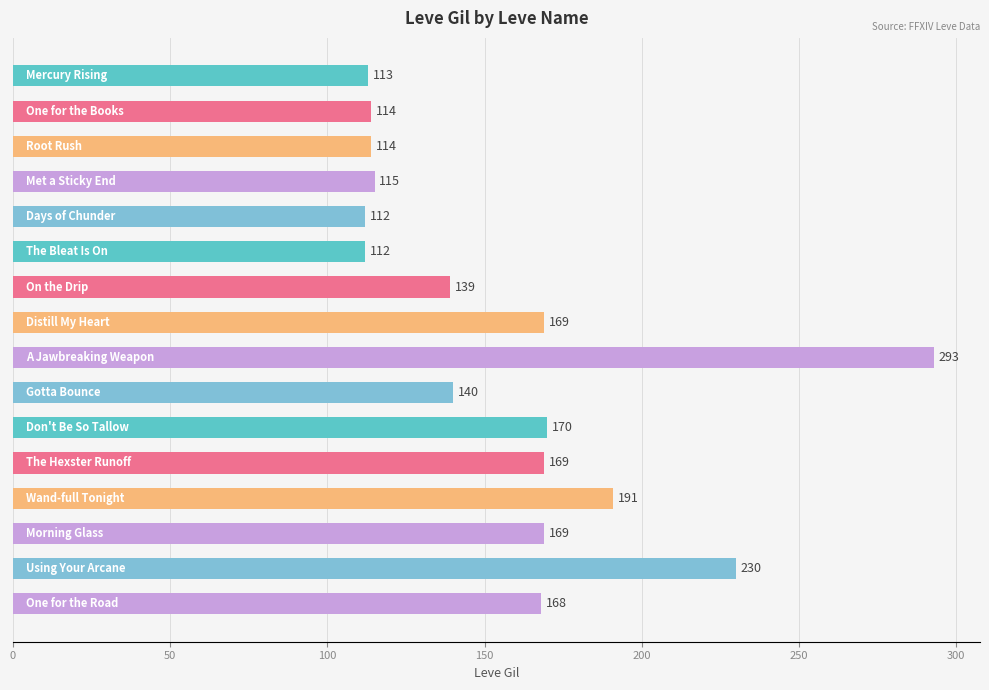

What is the value of the 9th bar from the top?

293